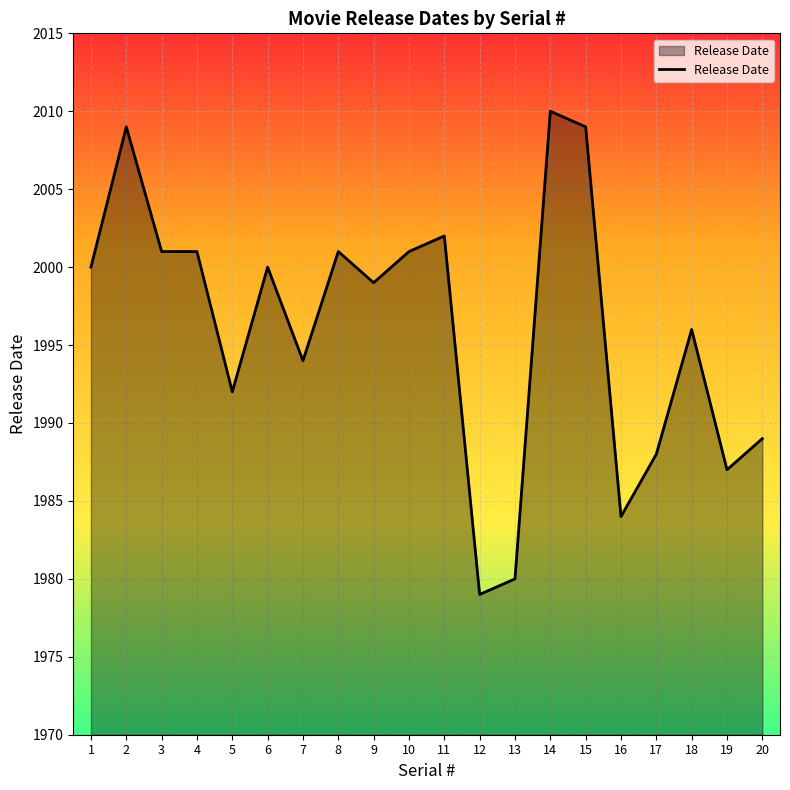

At which category does the chart reach its peak across all series?

14